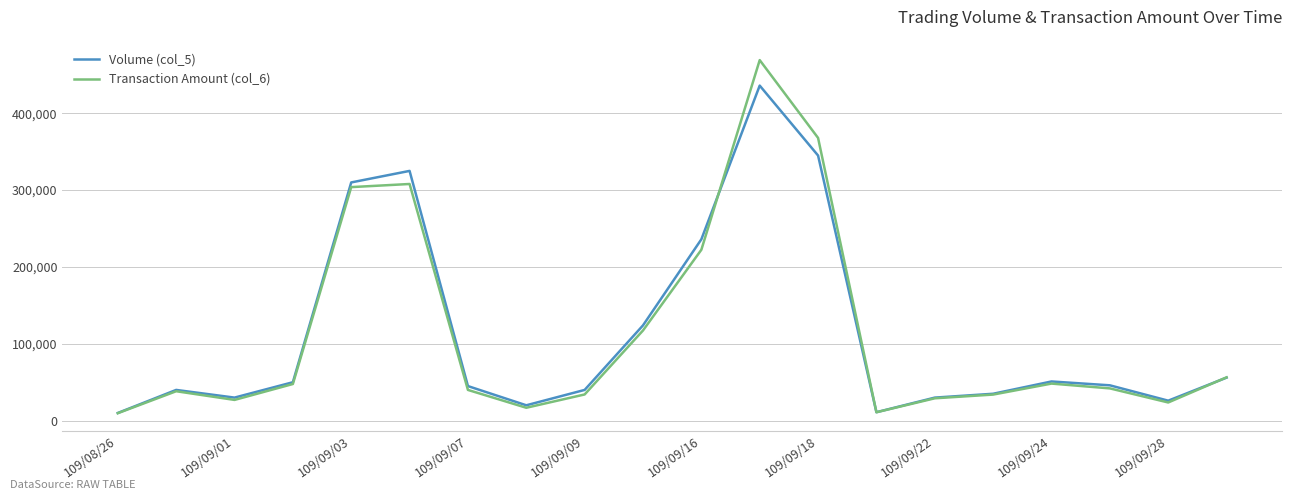

List the series in order of their peak value, highest first.

Transaction Amount (col_6), Volume (col_5)